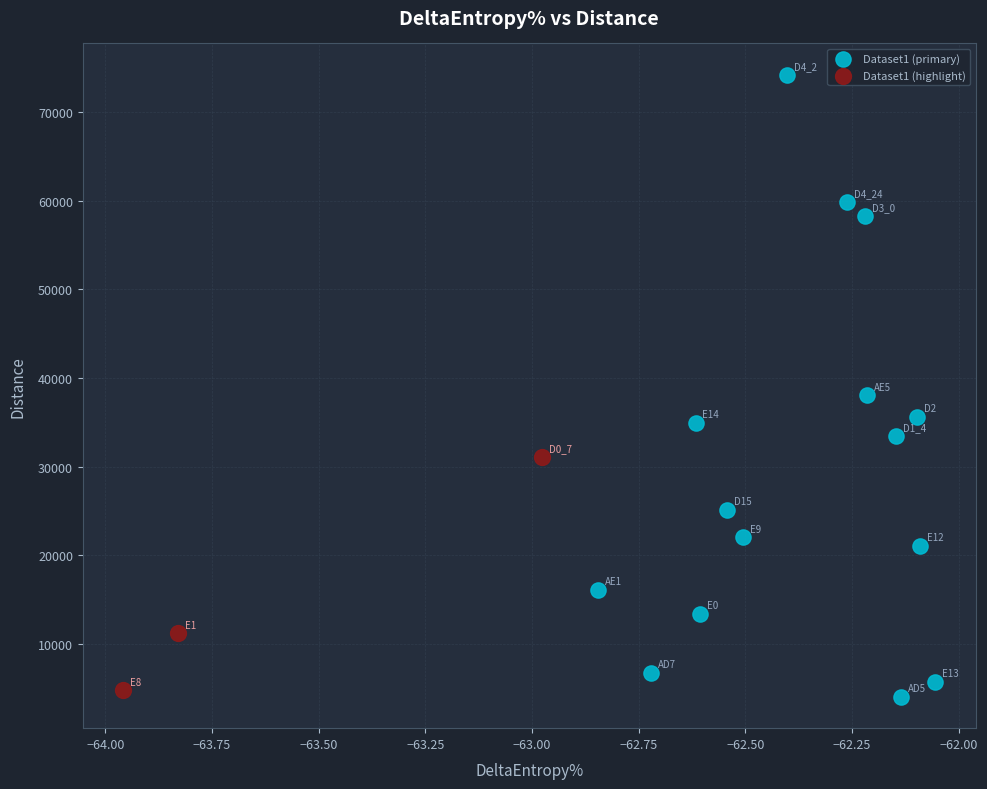

Which series has the largest Y range (max minus min)?

Dataset1 (primary)